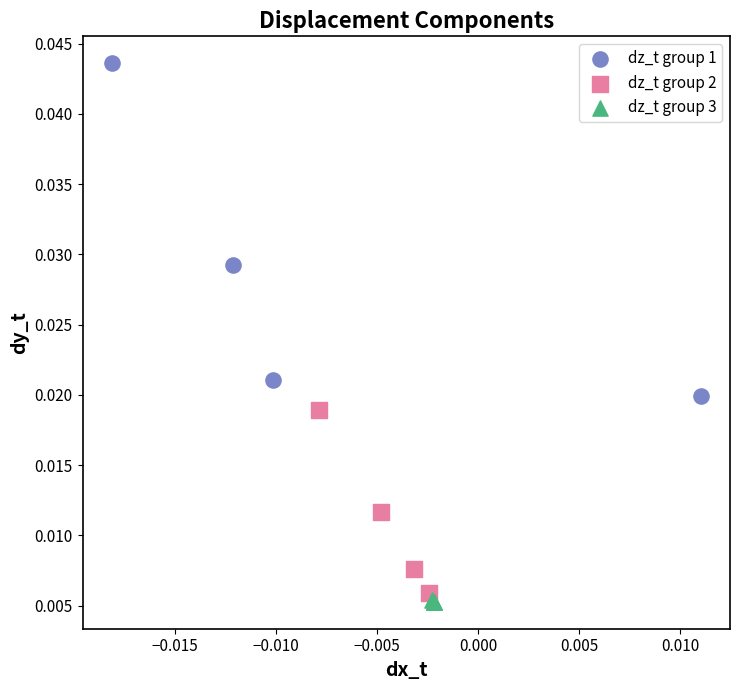

Which series contains the highest Y value?

dz_t group 1